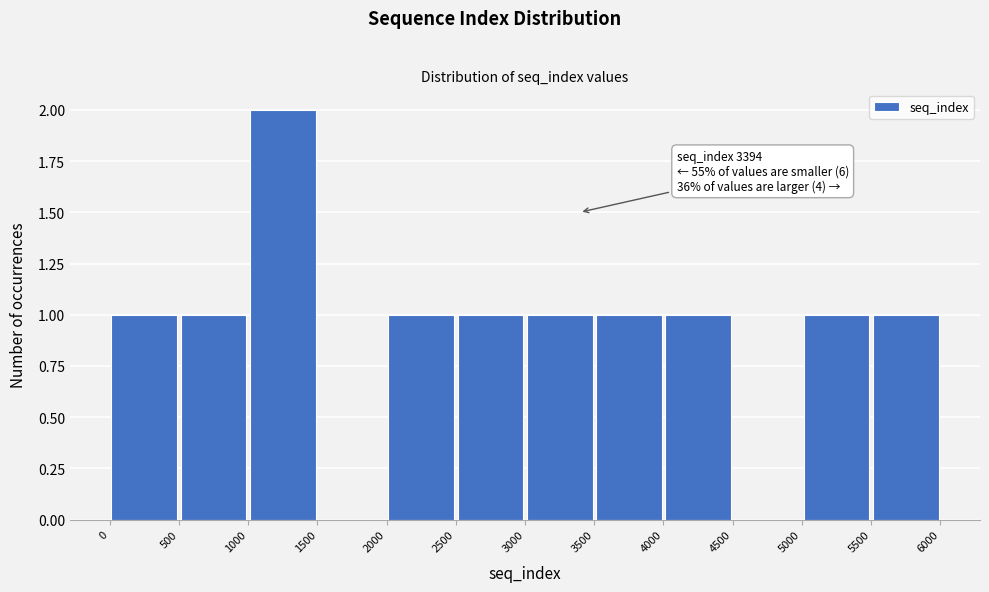

Over which range of the x-axis is the bar tallest?

1000 to 1500